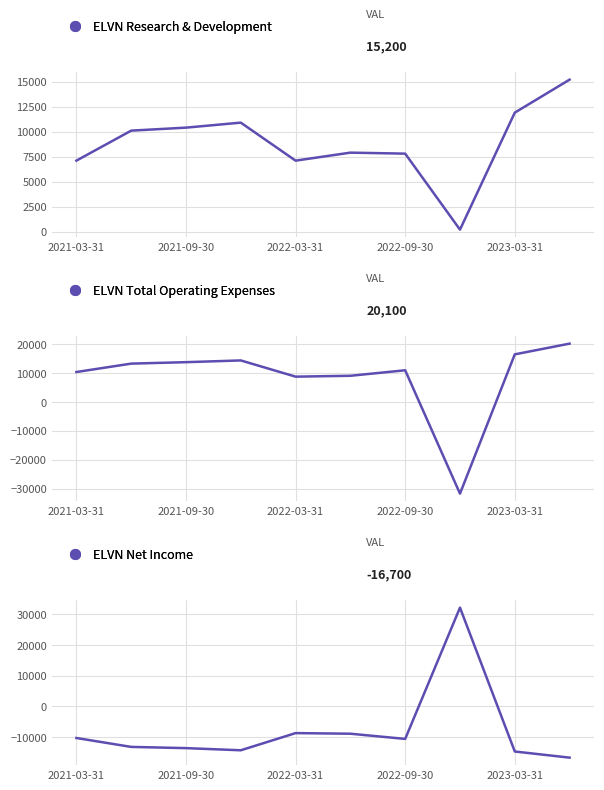

How many values in the Total Operating Expenses series exceed 13200?

4